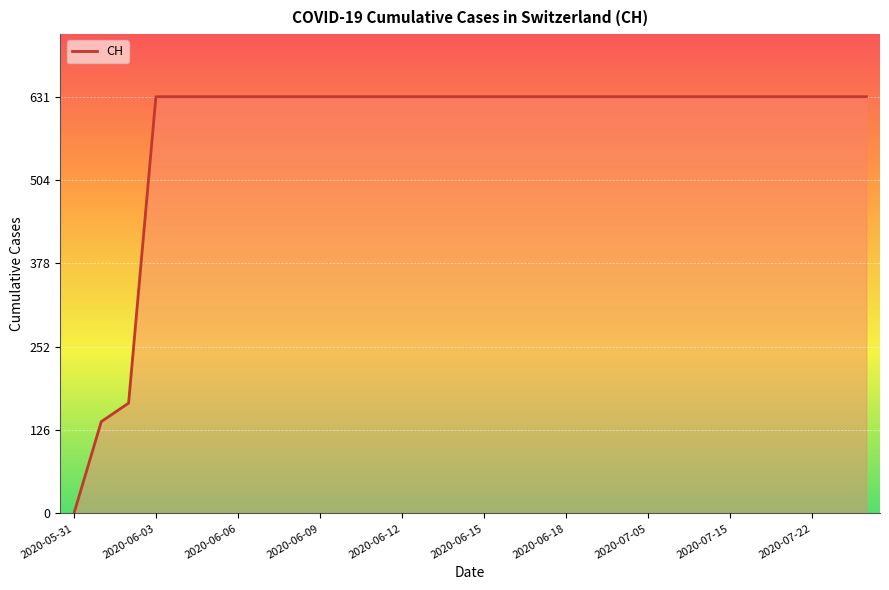

What is the difference between the maximum and minimum values?

631